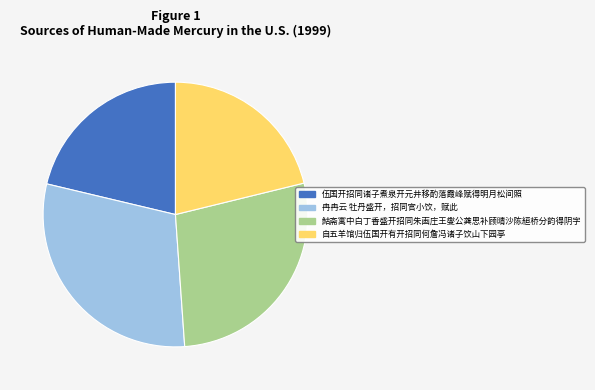

The 自五羊馆归伍国开有开招同何詹冯诸子饮山下园亭 slice represents 13% of the pie. True or false?

False